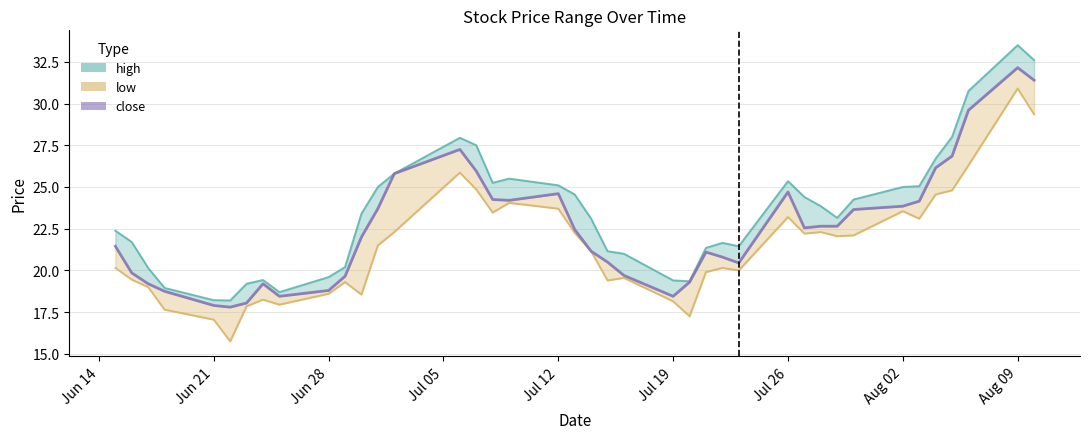

What is the difference between the second highest and second lowest values in the high series?

14.4